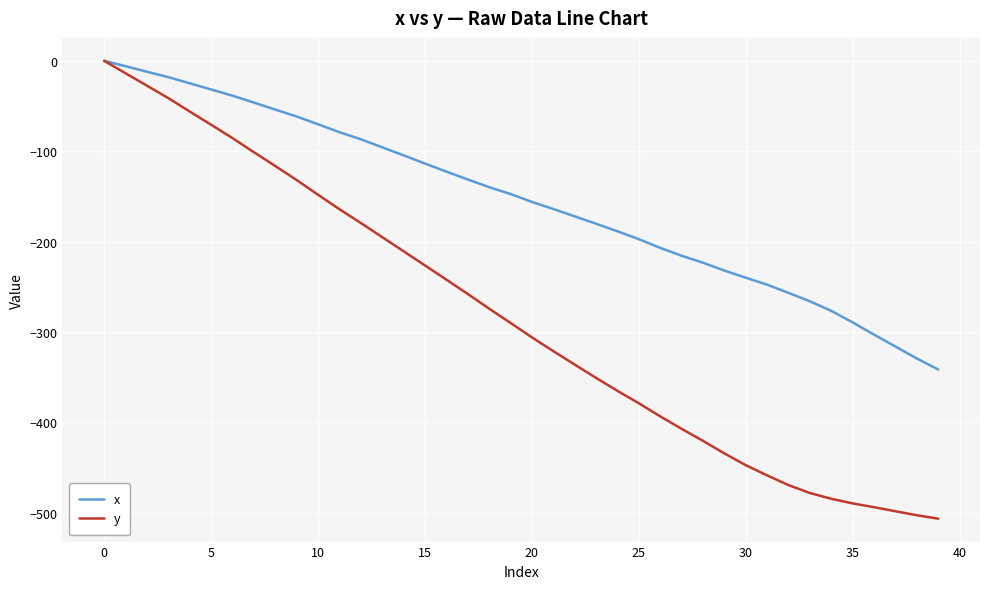

True or false: x has more than 0 interior local peaks.

False